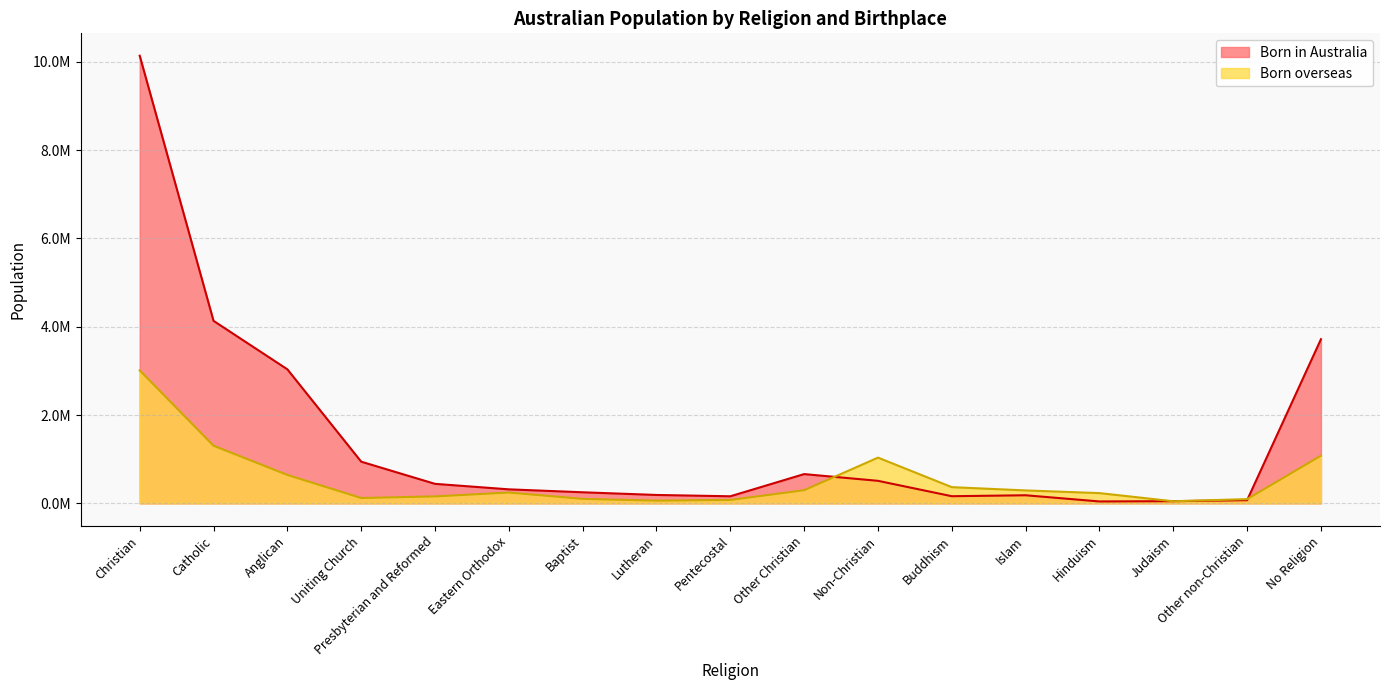

Between Lutheran and Buddhism, which is larger?

Lutheran